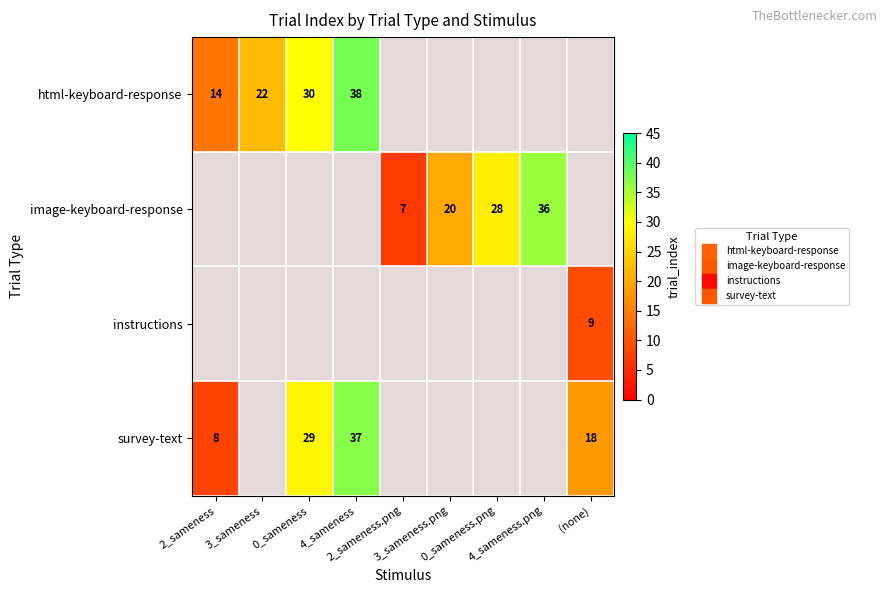

What is the maximum value shown in the chart?

38.0